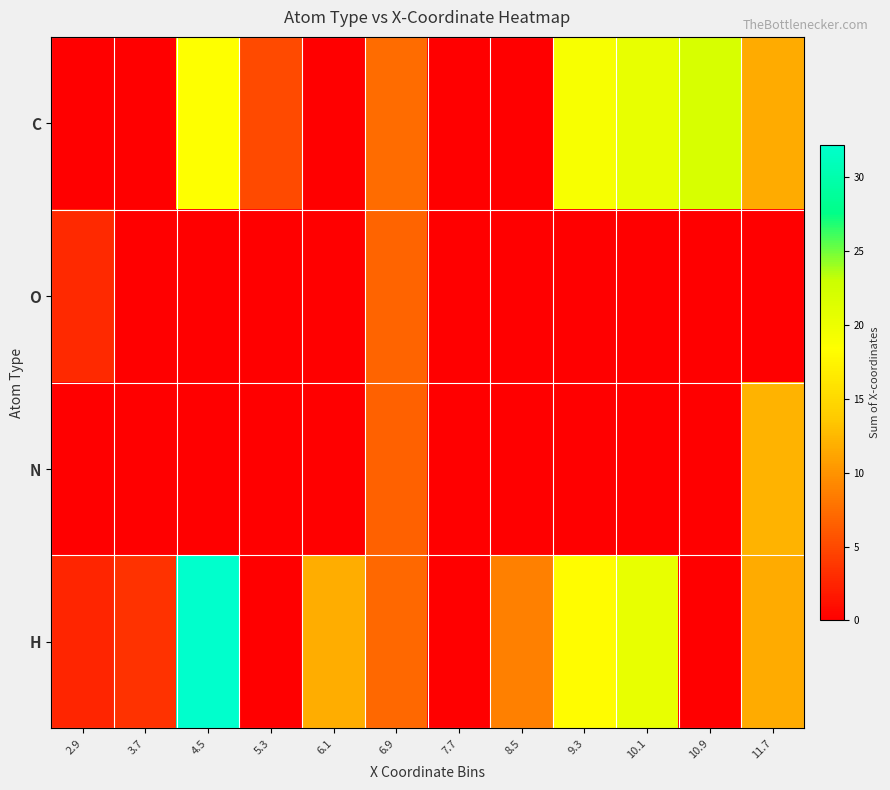

At how many categories does at least one series exceed 5?

9